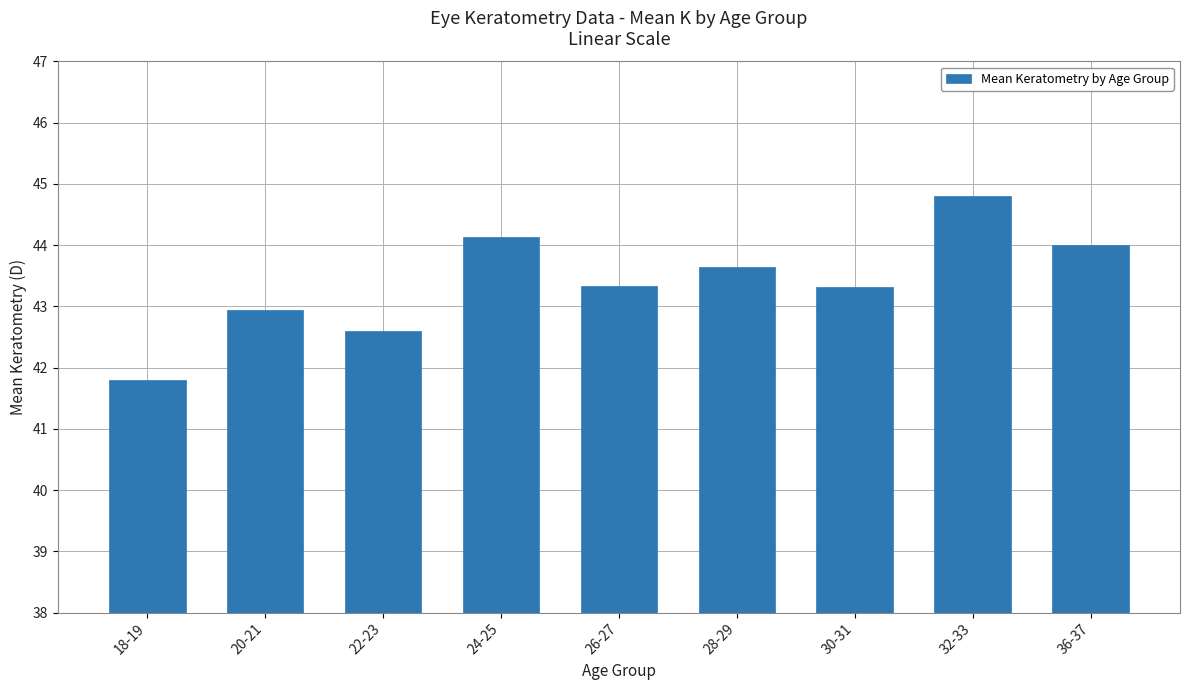

What is the difference between the maximum and minimum values?

3.0